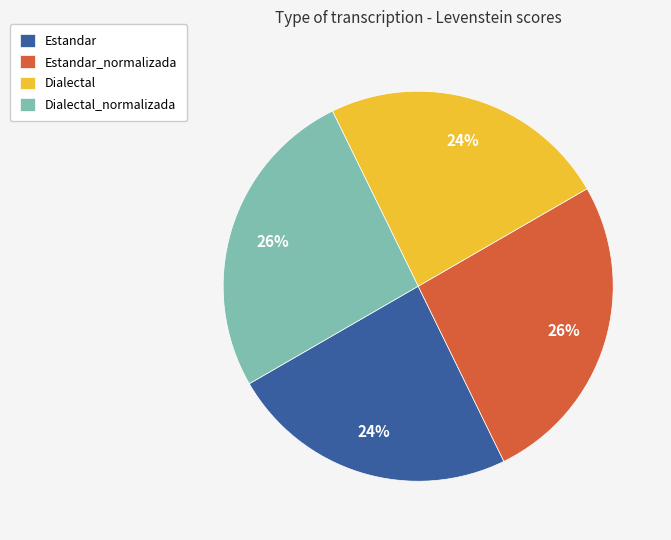

Combined, do Dialectal_normalizada and Estandar_normalizada account for over 50%?

Yes